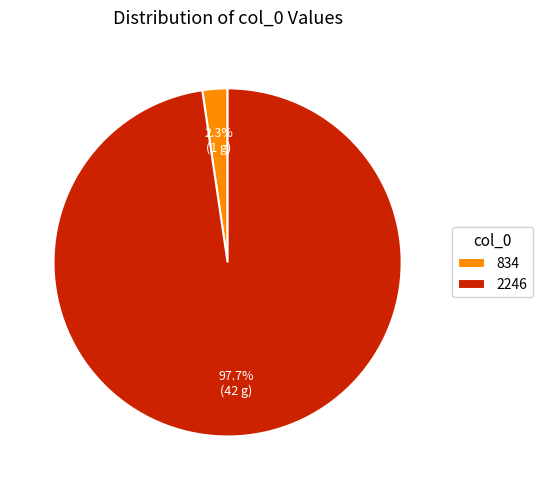

To the nearest percent, what portion does 2246 represent?

98%